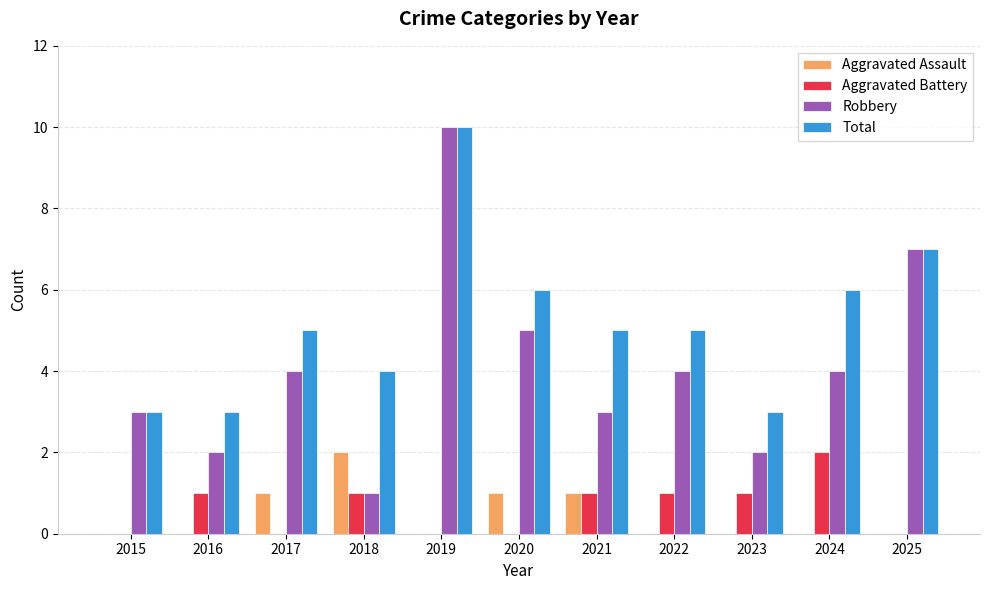

What is the maximum value for Aggravated Battery?

2